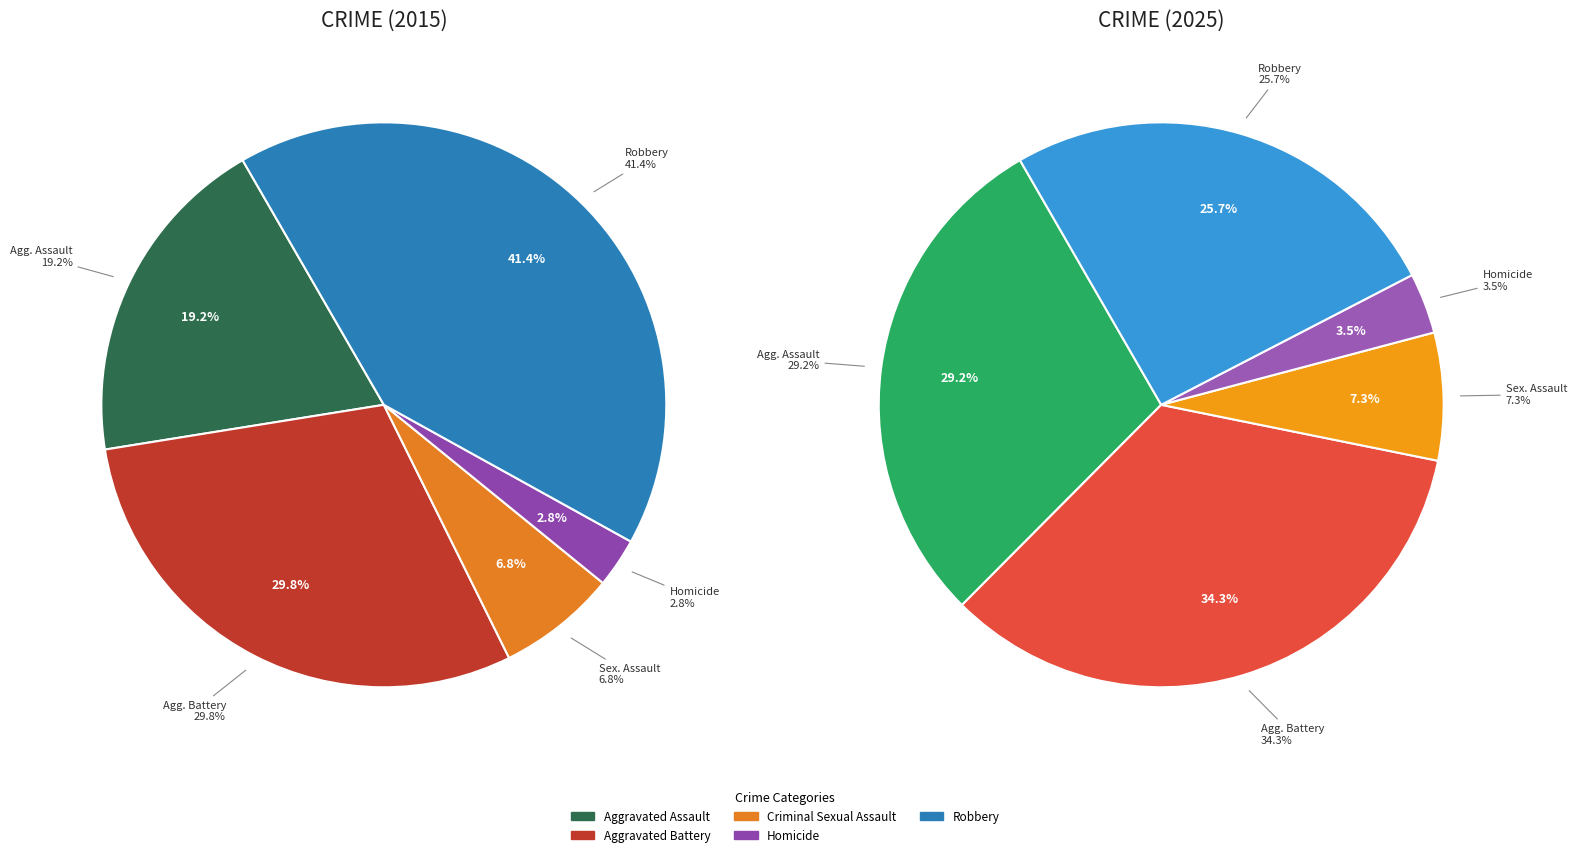

The Robbery slice represents 30% of the pie. True or false?

False